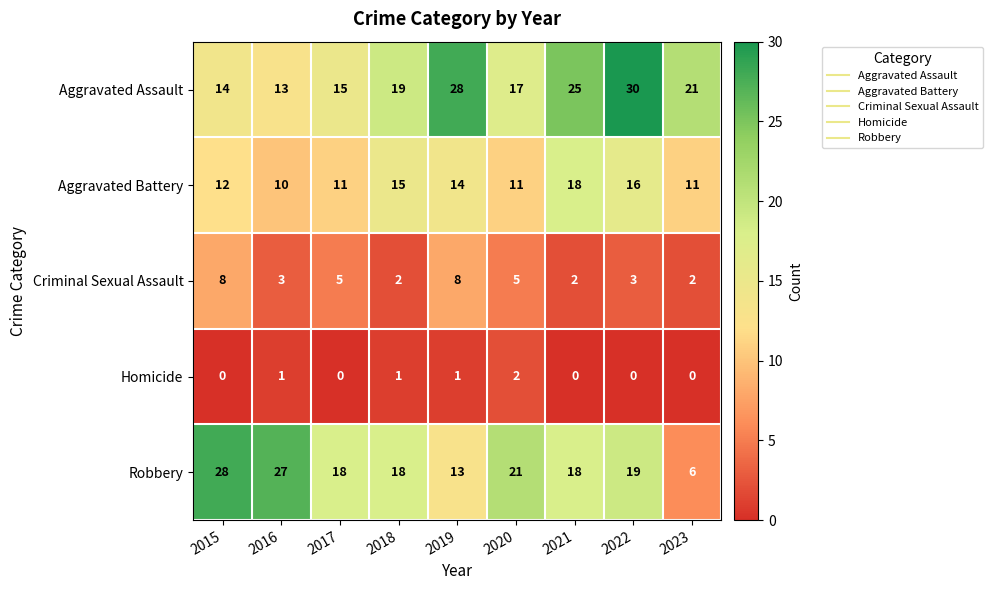

The value of Robbery at 2016 is 11. True or false?

False